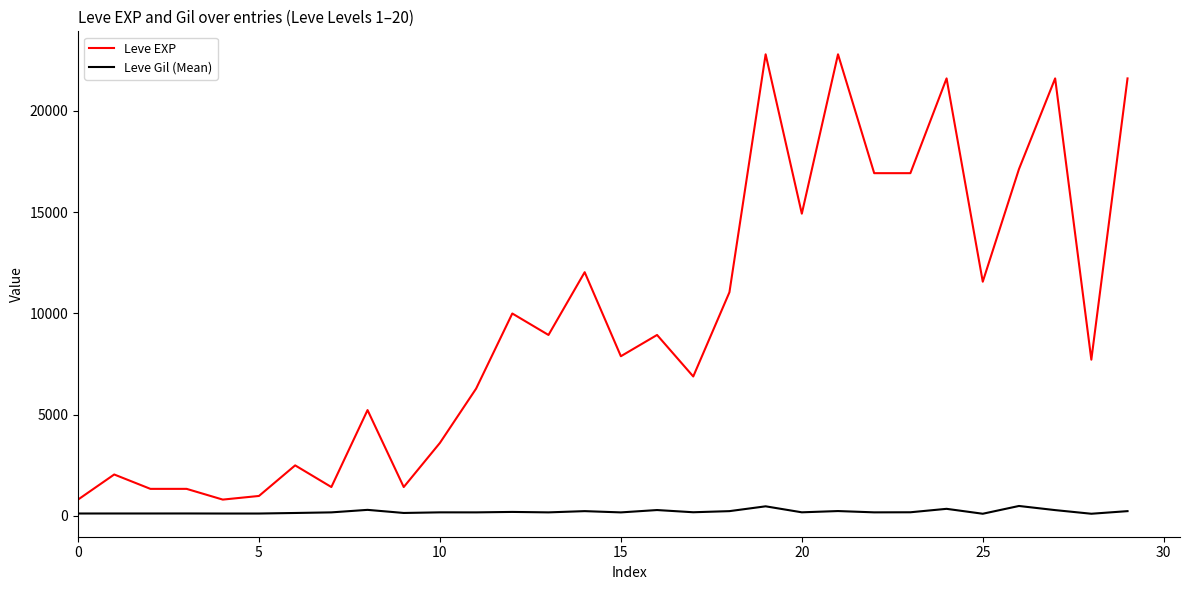

What is the difference between the maximum and minimum values in the Leve EXP series?

21990